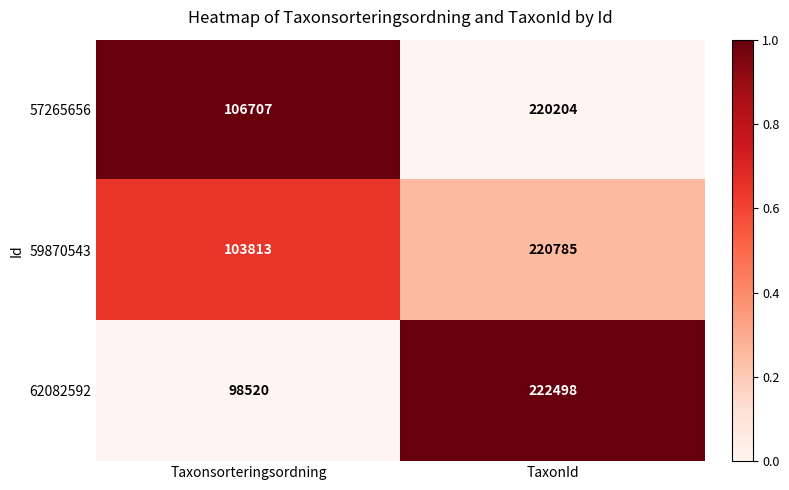

The 62082592 series shows 132473 at TaxonId. True or false?

False